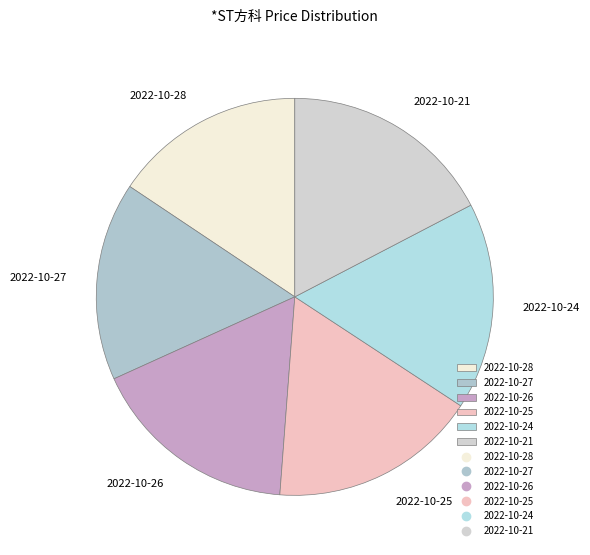

Does 2022-10-26 represent more than half of the total?

No